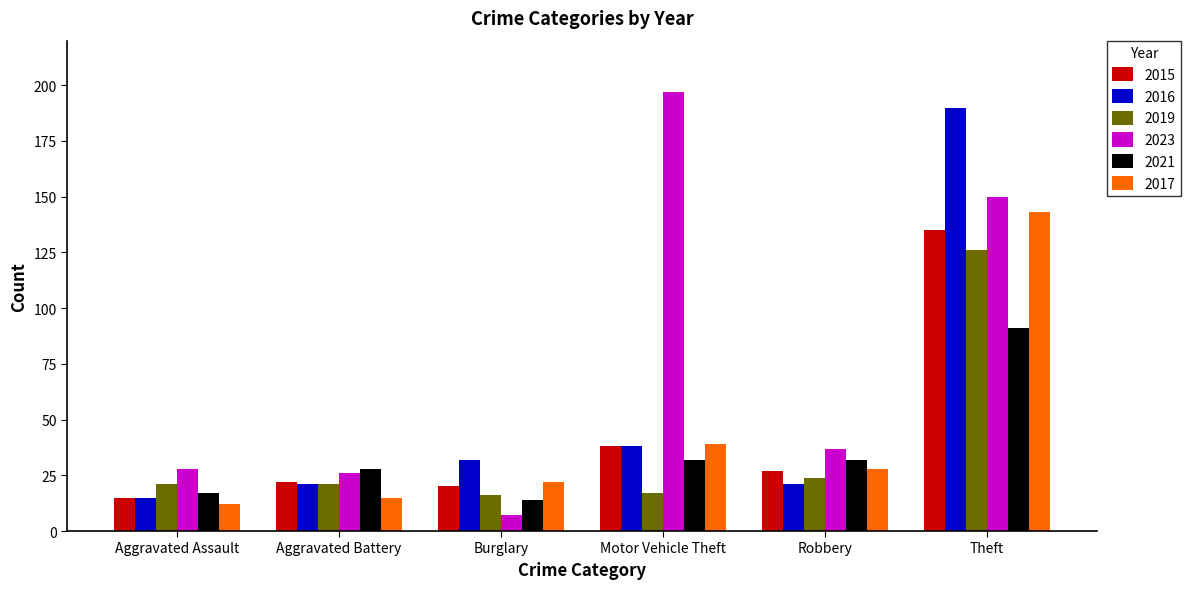

Which series has the largest total across all categories?

2023